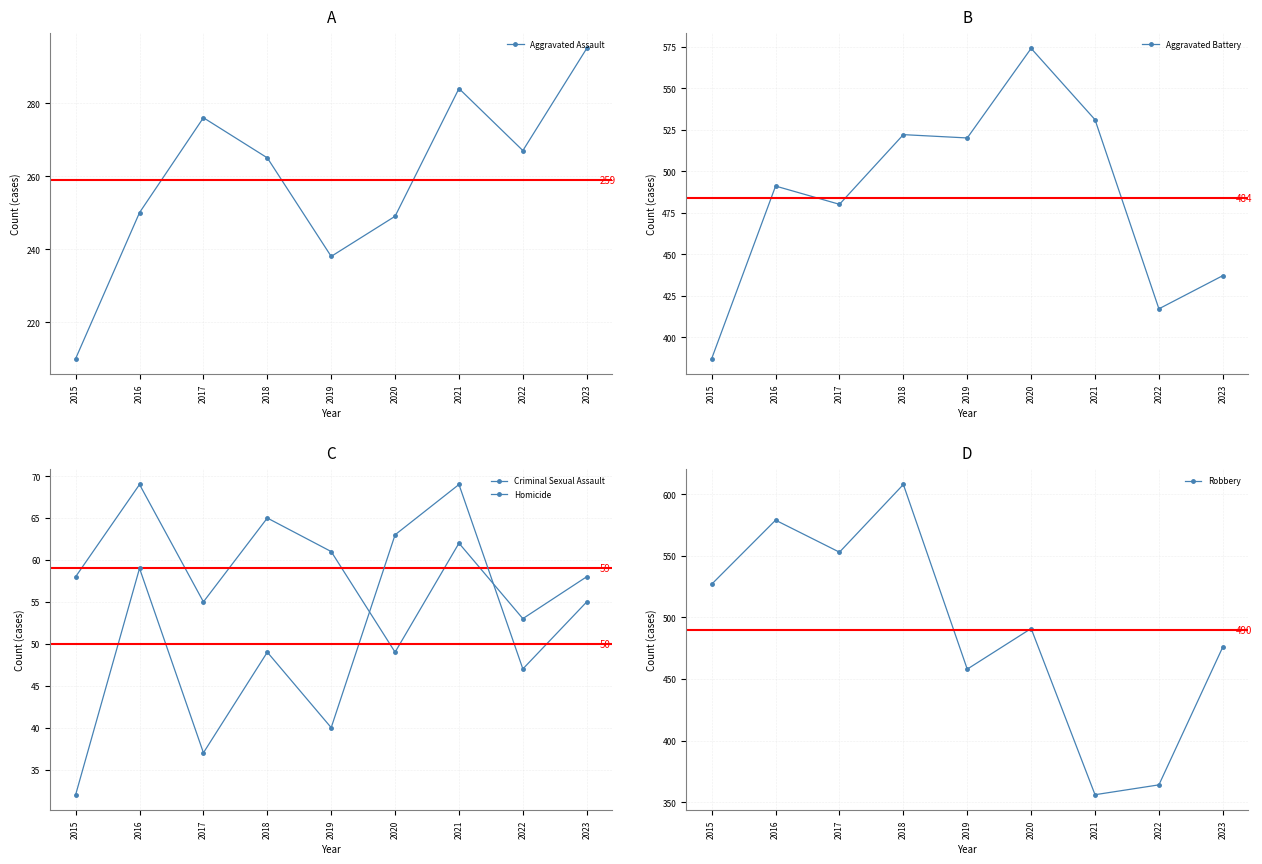

What is the difference between the maximum and minimum values in the Homicide series?

37